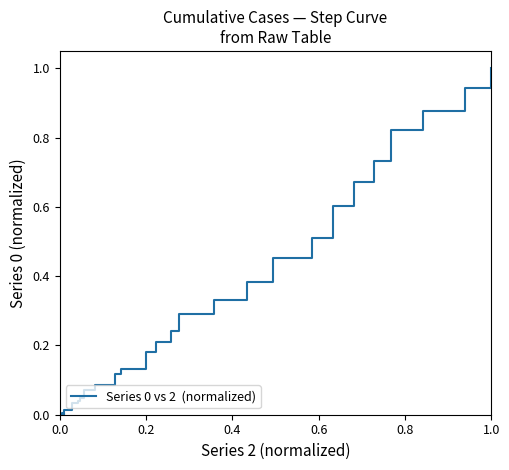

True or false: there are more than 1 points higher than both neighbors.

False